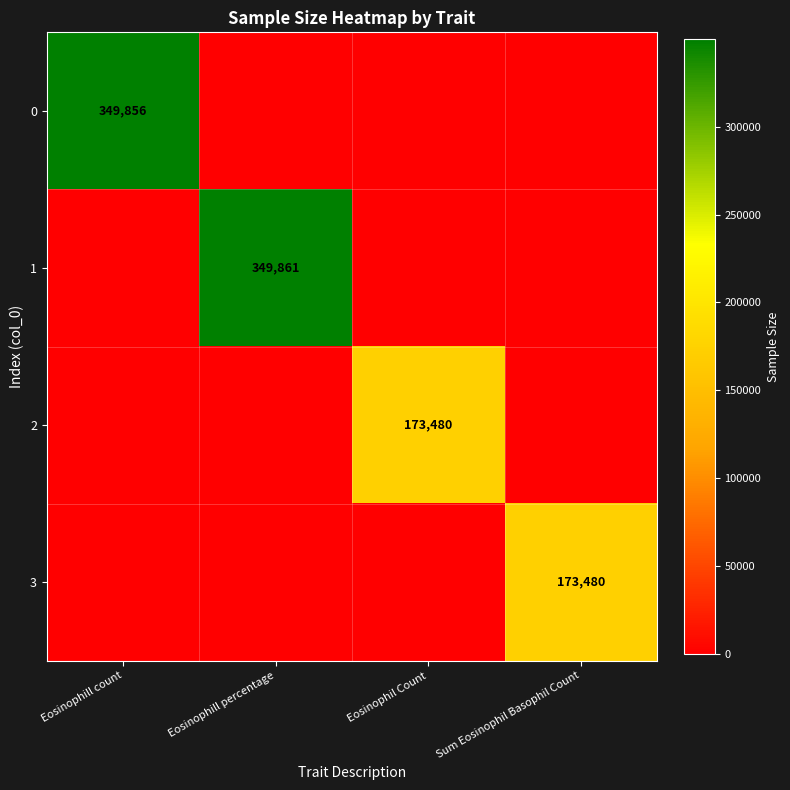

Is it true that 1 equals 120013 at Eosinophill percentage?

False